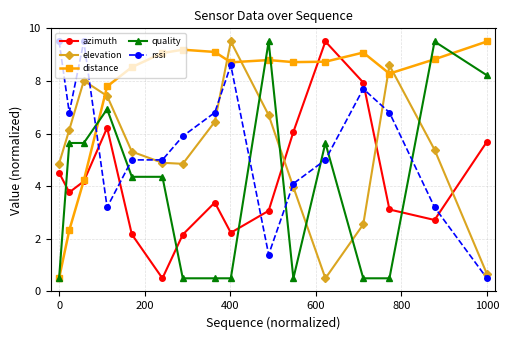

Which series ends up on top after the final intersection of elevation and distance?

distance